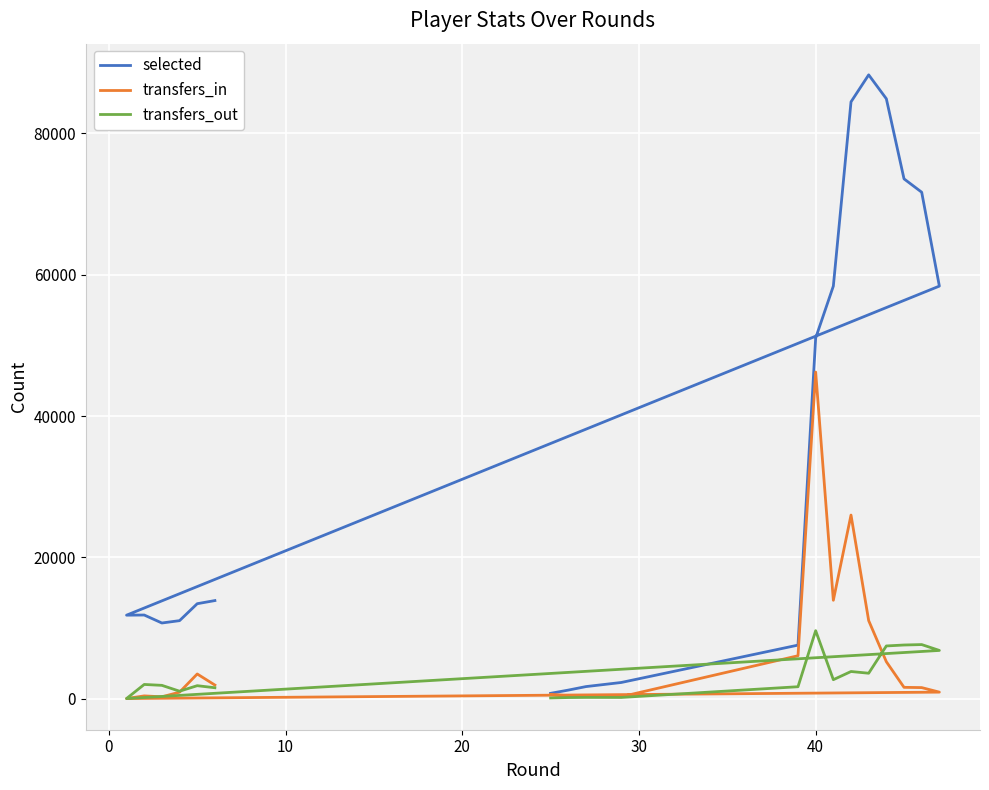

At how many categories does at least one series exceed 79265?

3